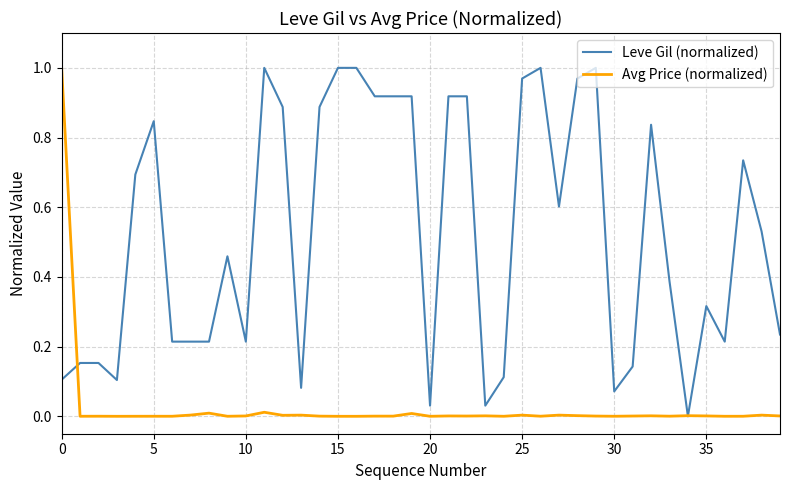

Rank the series by their average value, from lowest to highest.

Avg Price (normalized), Leve Gil (normalized)